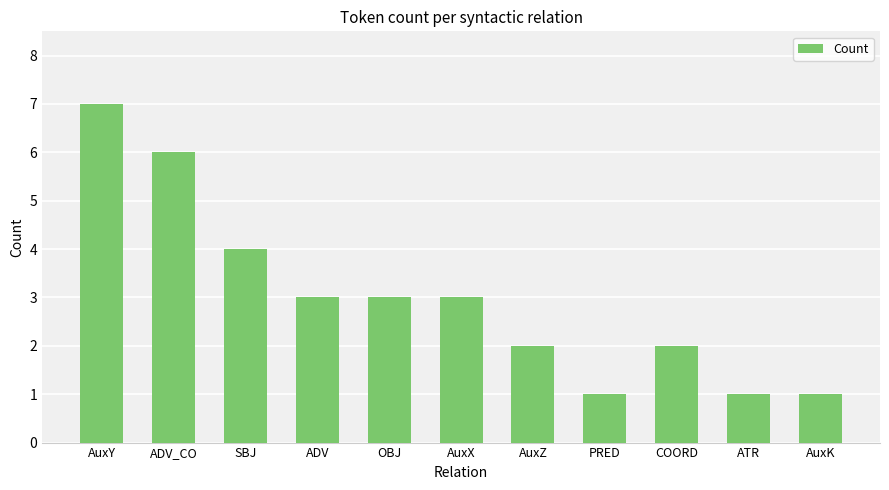

Between SBJ and ADV_CO, which is larger?

ADV_CO